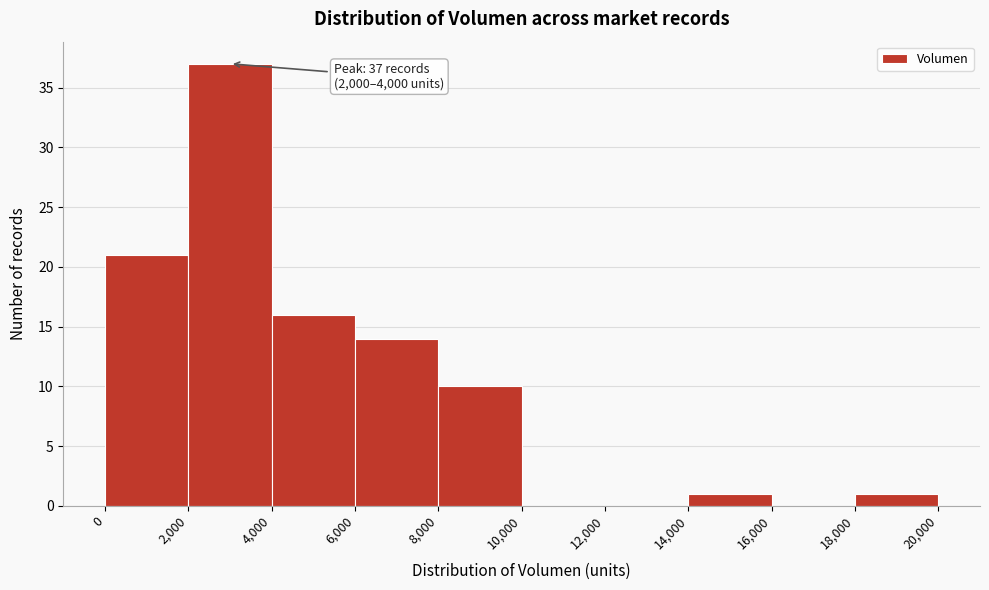

Over which range of the x-axis is the bar tallest?

2,000 to 4,000